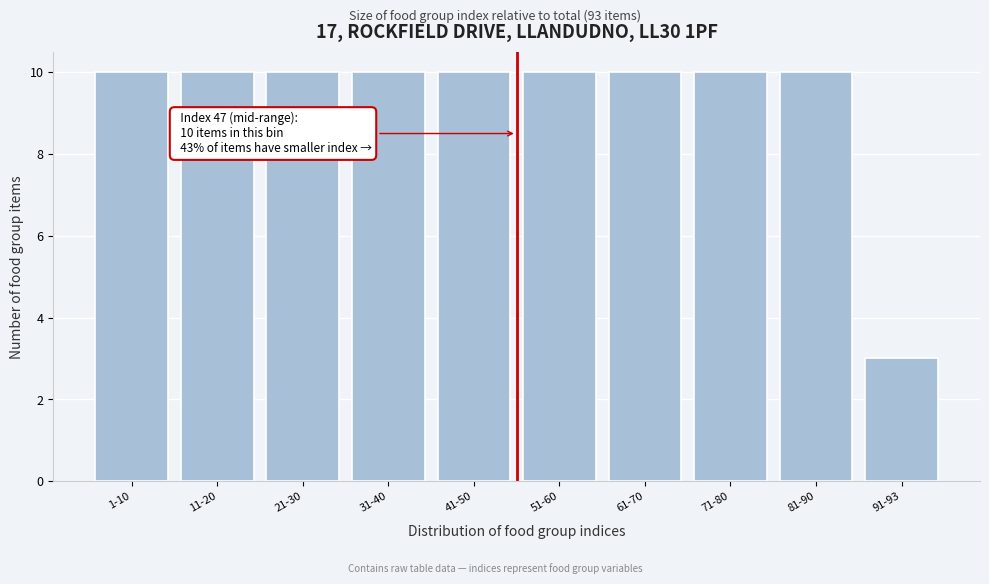

Reading right to left, extract all data points from this chart.

3	10	10	10	10	10	10	10	10	10